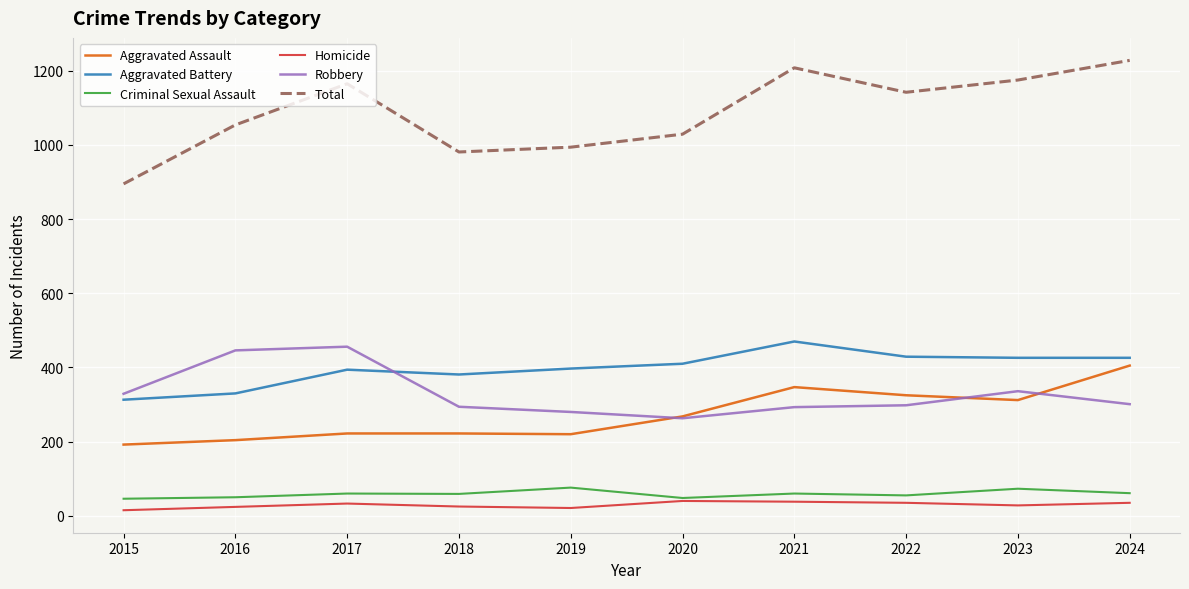

What is the greatest value displayed?

1228